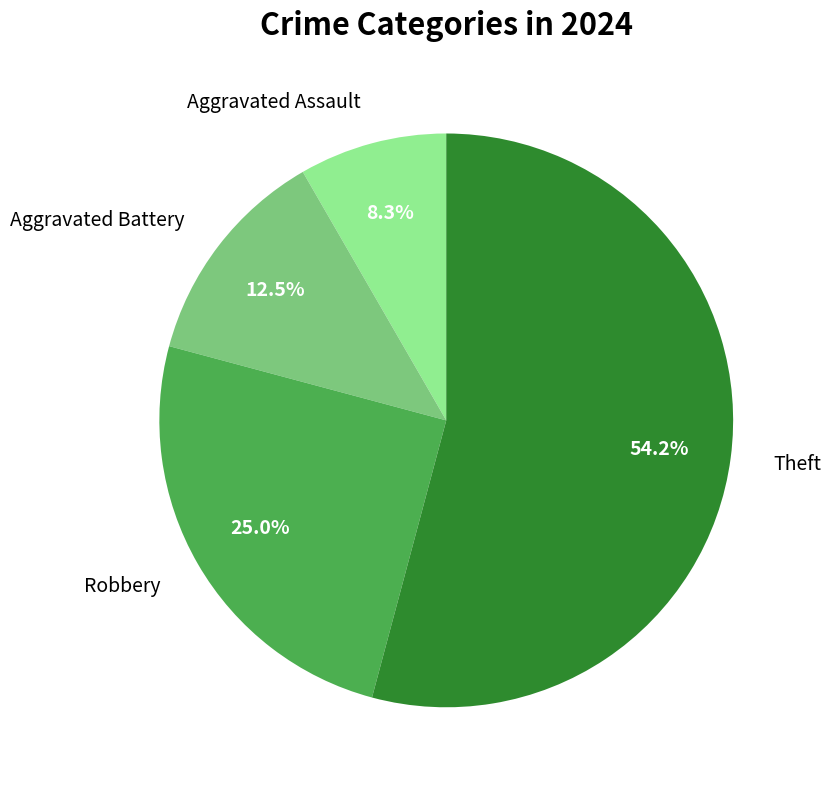

Does Theft represent more than half of the total?

Yes